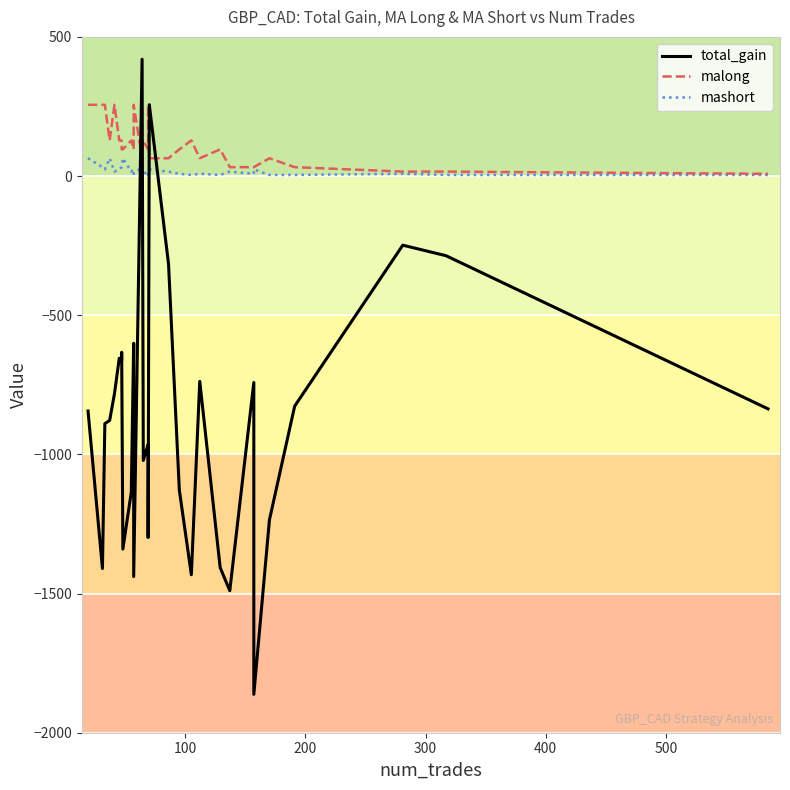

What is the sum of all mashort values?

596.0